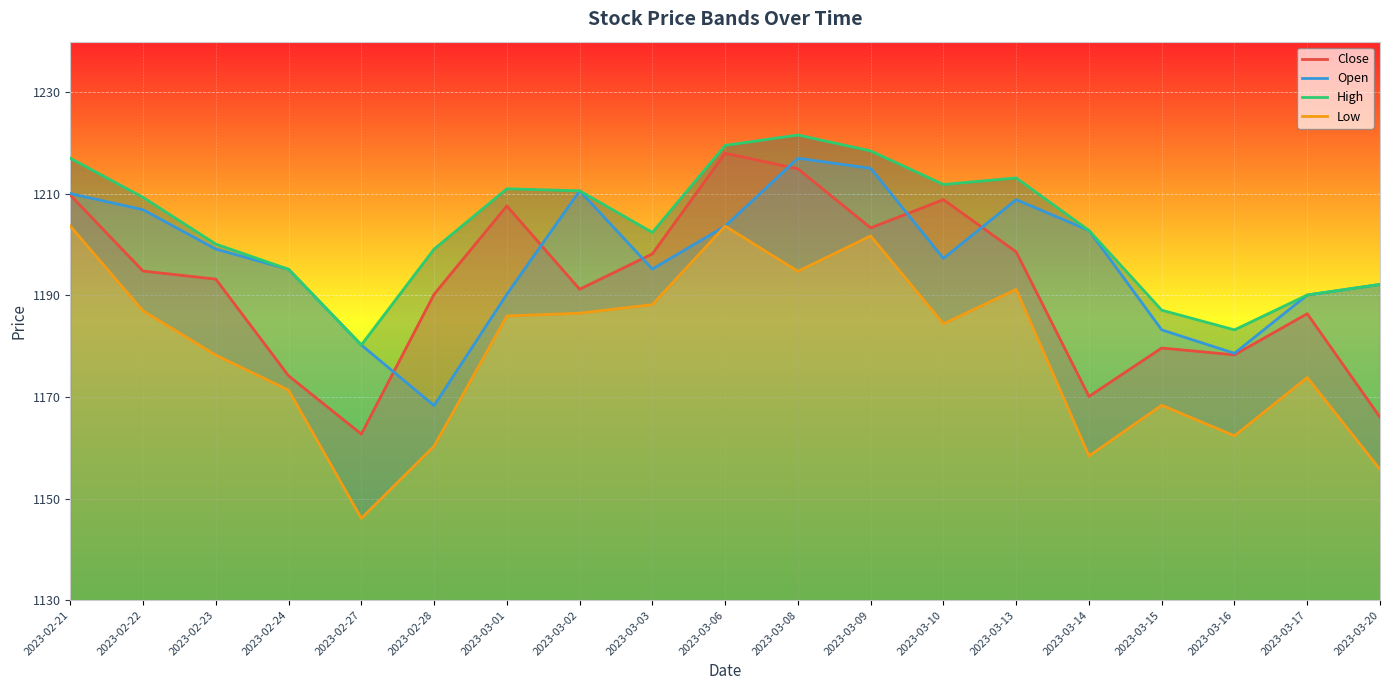

True or false: Low and Close intersect in this chart.

False